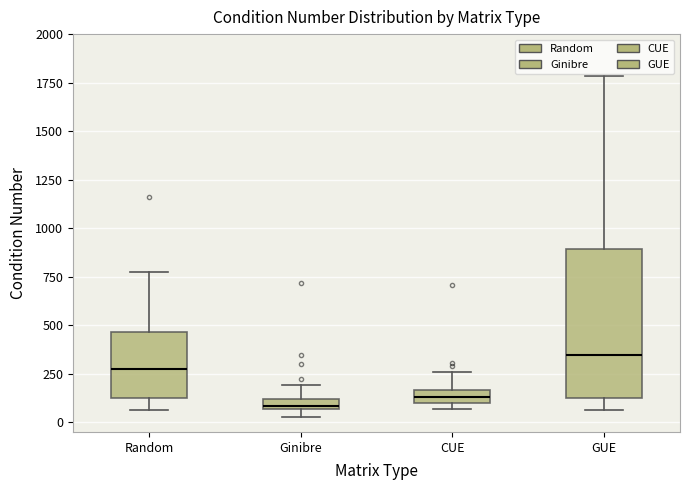

Where does the upper whisker of the box for CUE end on the y-axis? The values are not printed on the chart, so give them approximately, as read against the axis.

250